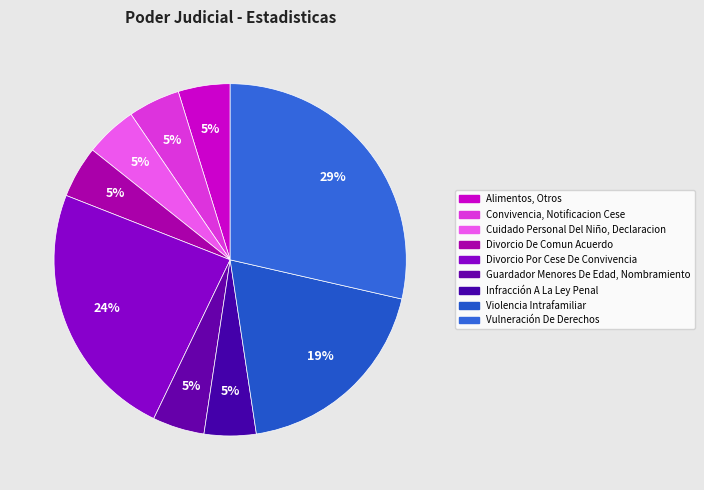

Does Alimentos, Otros represent more than half of the total?

No